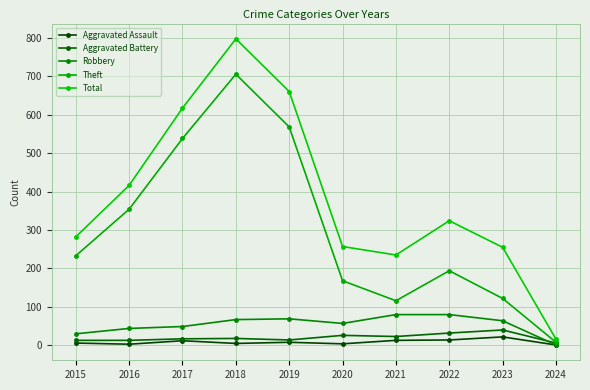

What is the sum of all Total values?

3859